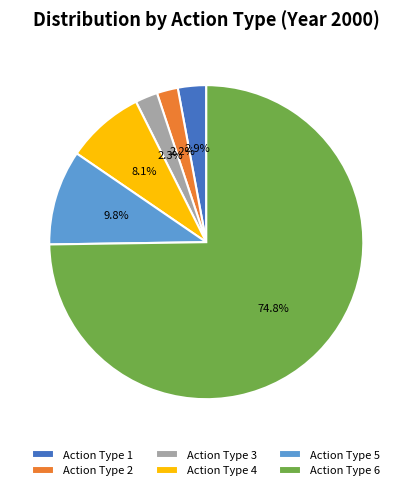

To the nearest percent, what is the average slice percentage?

17%